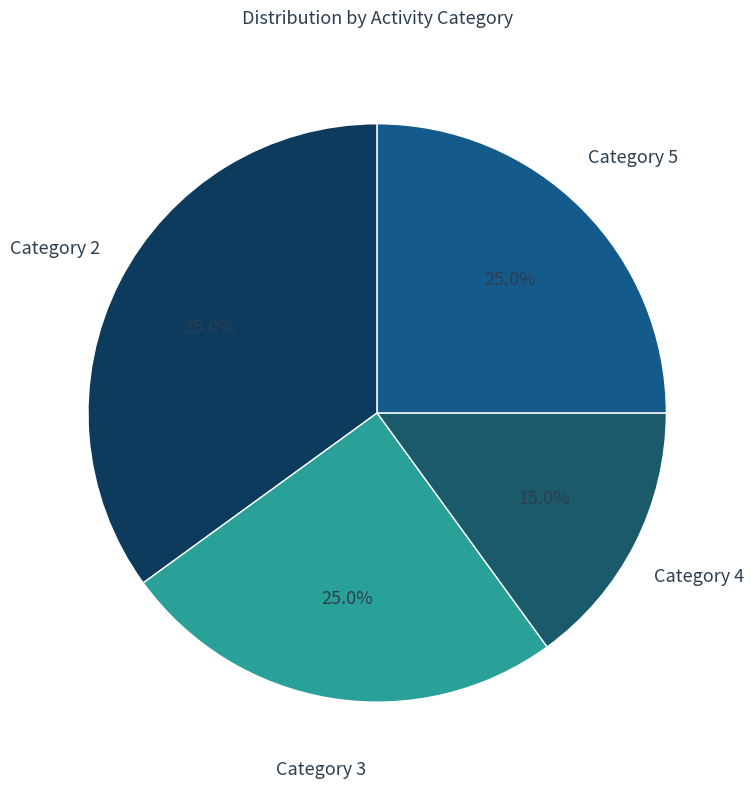

Combined, do Category 3 and Category 2 account for over 50%?

Yes